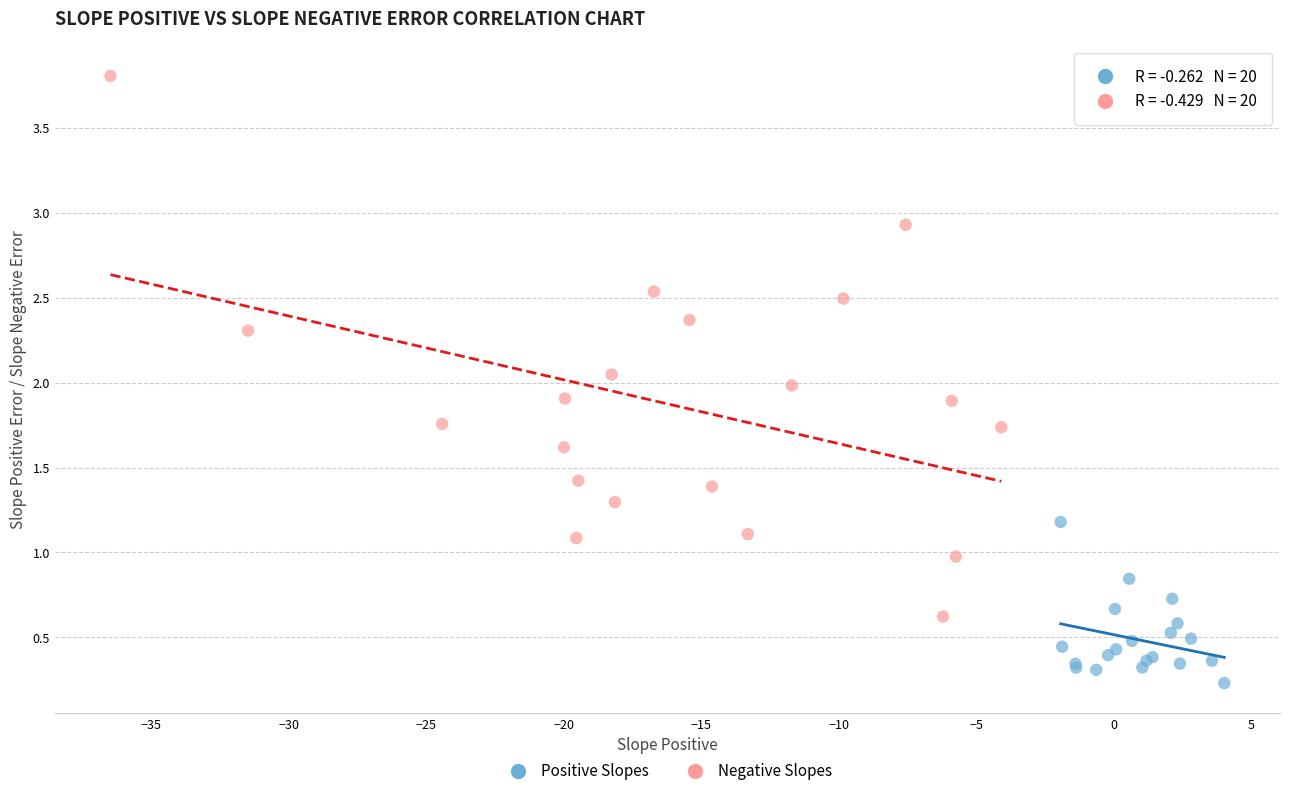

Which series reaches the maximum Y coordinate?

Negative Slopes